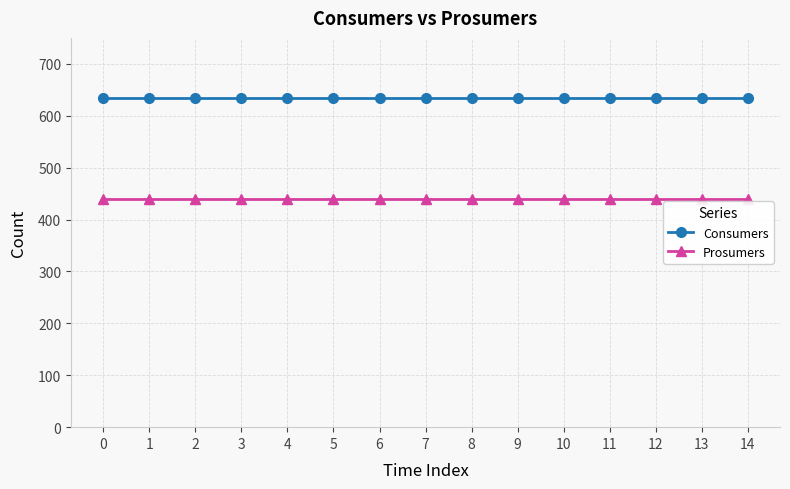

Does the chart have visible grid lines?

Yes